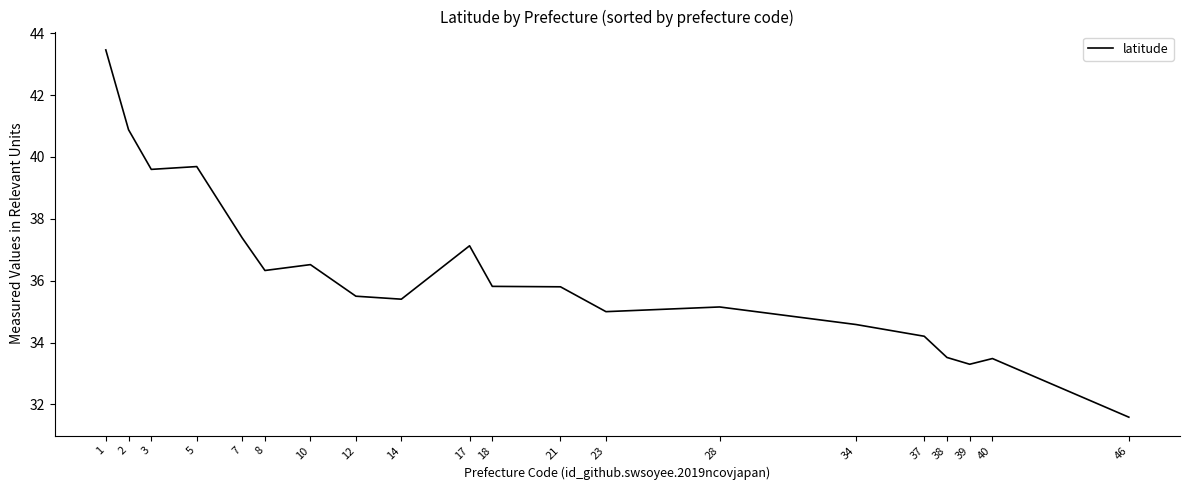

Read the value at 17.

37.1